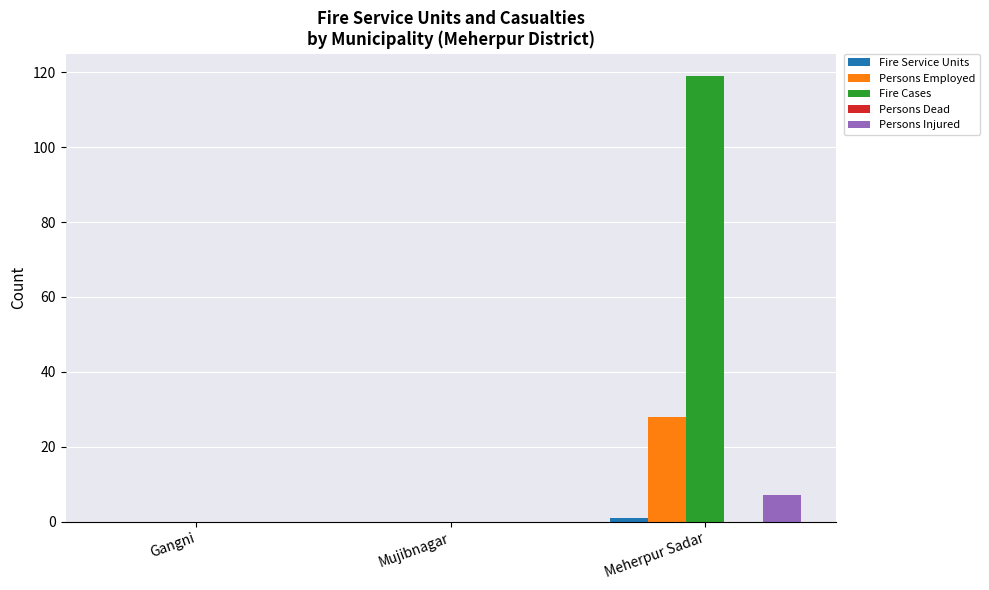

Count the number of data series in this chart.

4